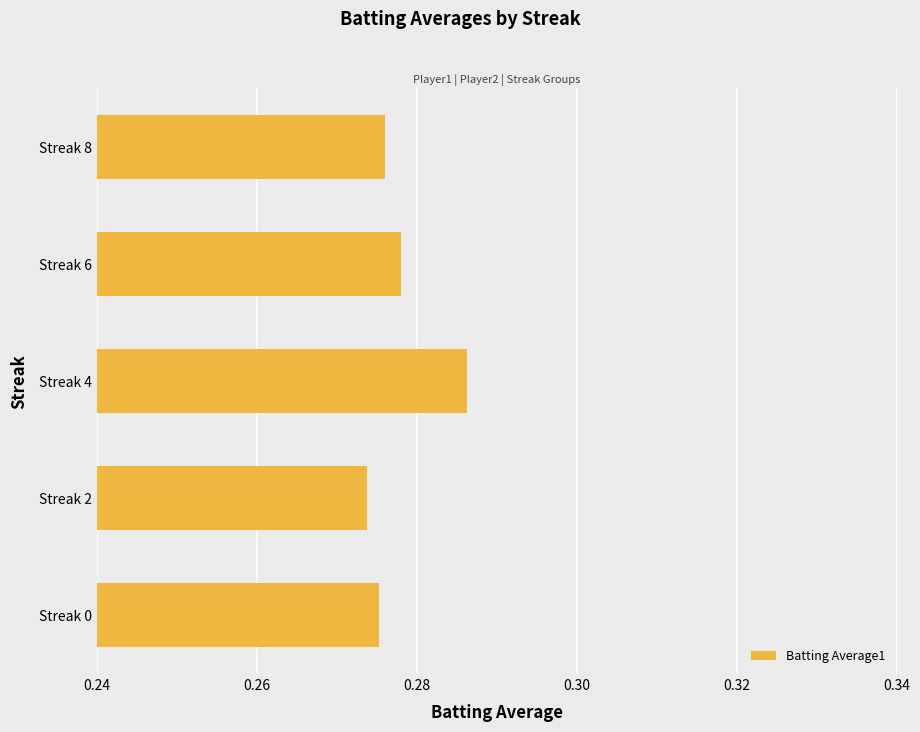

True or false: the data shows 0.5 at Streak 4.

False